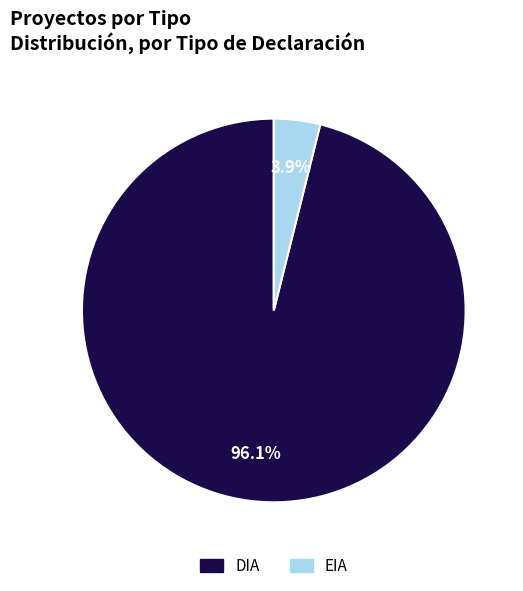

The DIA slice represents 87% of the pie. True or false?

False